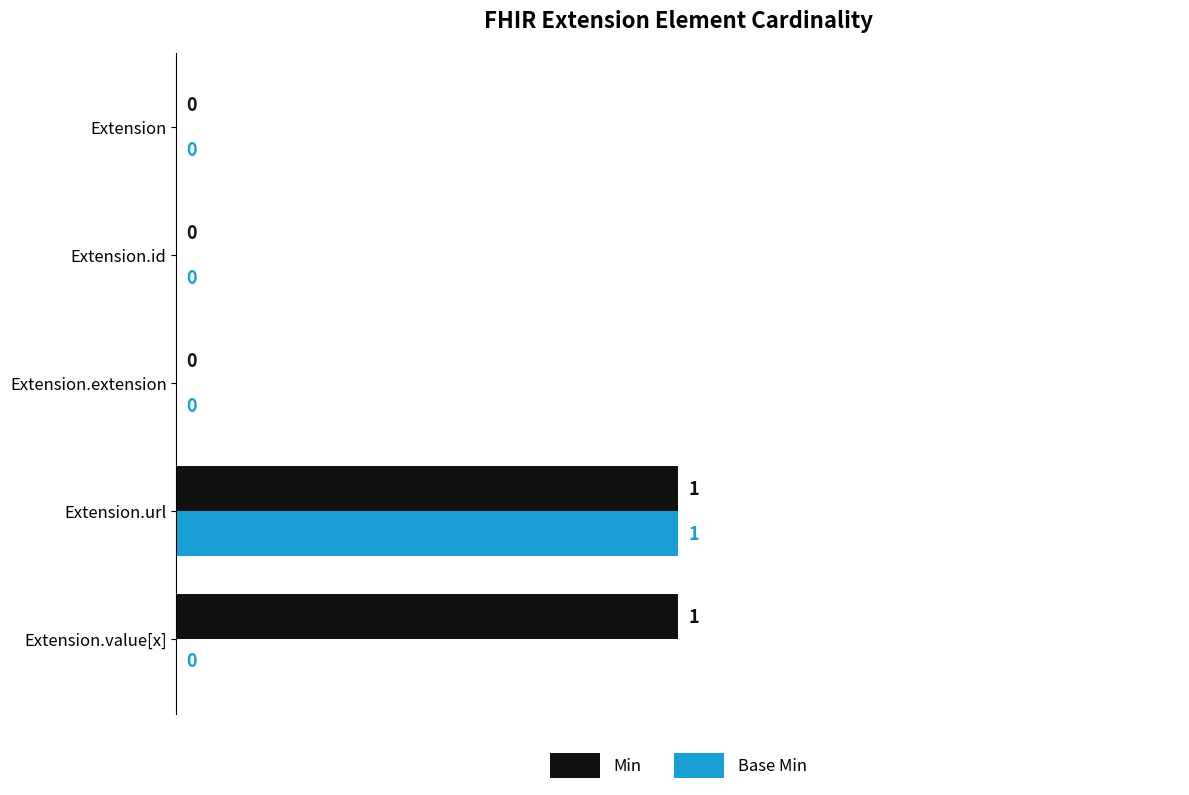

Between Extension.extension and Extension.value[x], which series saw the biggest shift?

Min